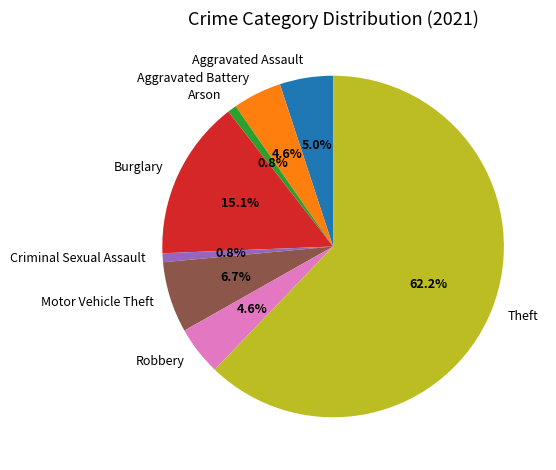

Is there a majority slice in this chart?

Yes